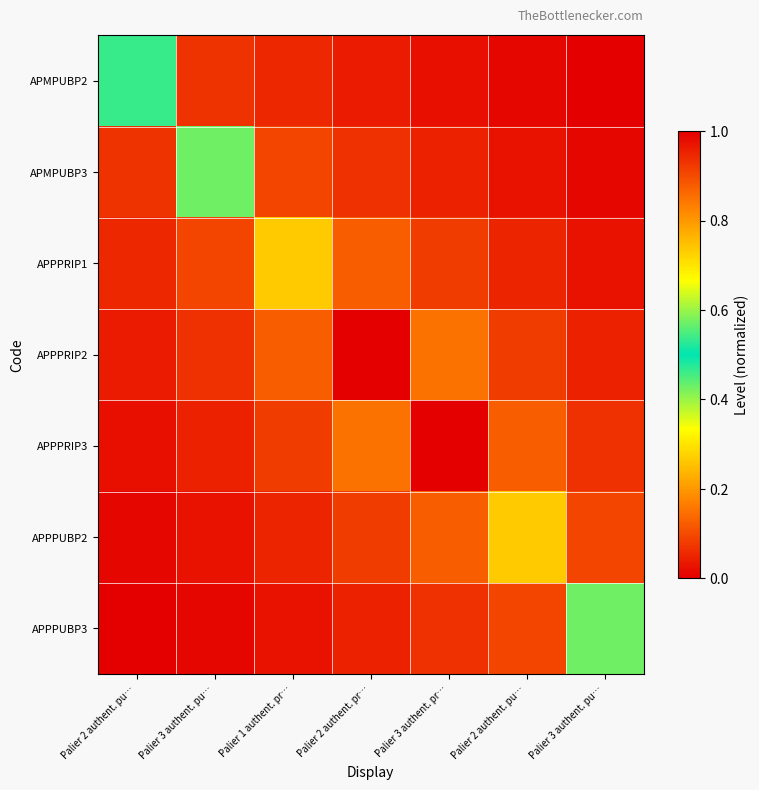

Reading left to right, transcribe all the data shown in this chart.

APMPUBP2: Palier 2 authent. pu…=0.5	Palier 3 authent. pu…=0.1	Palier 1 authent. pr…=0.1	Palier 2 authent. pr…=0.0	Palier 3 authent. pr…=0.0	Palier 2 authent. pu…=0.0	Palier 3 authent. pu…=0.0
APMPUBP3: Palier 2 authent. pu…=0.1	Palier 3 authent. pu…=0.6	Palier 1 authent. pr…=0.1	Palier 2 authent. pr…=0.1	Palier 3 authent. pr…=0.0	Palier 2 authent. pu…=0.0	Palier 3 authent. pu…=0.0
APPPRIP1: Palier 2 authent. pu…=0.1	Palier 3 authent. pu…=0.1	Palier 1 authent. pr…=0.7	Palier 2 authent. pr…=0.1	Palier 3 authent. pr…=0.1	Palier 2 authent. pu…=0.0	Palier 3 authent. pu…=0.0
APPPRIP2: Palier 2 authent. pu…=0.0	Palier 3 authent. pu…=0.1	Palier 1 authent. pr…=0.1	Palier 2 authent. pr…=1.0	Palier 3 authent. pr…=0.1	Palier 2 authent. pu…=0.1	Palier 3 authent. pu…=0.0
APPPRIP3: Palier 2 authent. pu…=0.0	Palier 3 authent. pu…=0.0	Palier 1 authent. pr…=0.1	Palier 2 authent. pr…=0.1	Palier 3 authent. pr…=1.0	Palier 2 authent. pu…=0.1	Palier 3 authent. pu…=0.1
APPPUBP2: Palier 2 authent. pu…=0.0	Palier 3 authent. pu…=0.0	Palier 1 authent. pr…=0.0	Palier 2 authent. pr…=0.1	Palier 3 authent. pr…=0.1	Palier 2 authent. pu…=0.7	Palier 3 authent. pu…=0.1
APPPUBP3: Palier 2 authent. pu…=0.0	Palier 3 authent. pu…=0.0	Palier 1 authent. pr…=0.0	Palier 2 authent. pr…=0.0	Palier 3 authent. pr…=0.1	Palier 2 authent. pu…=0.1	Palier 3 authent. pu…=0.6